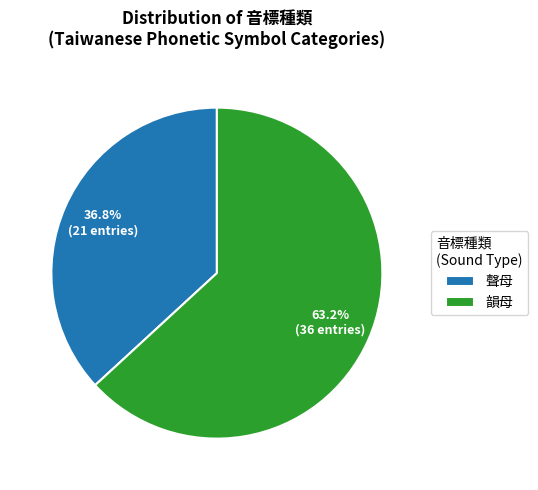

Combined, what portion of the pie is 聲母 and 韻母?

100.0%